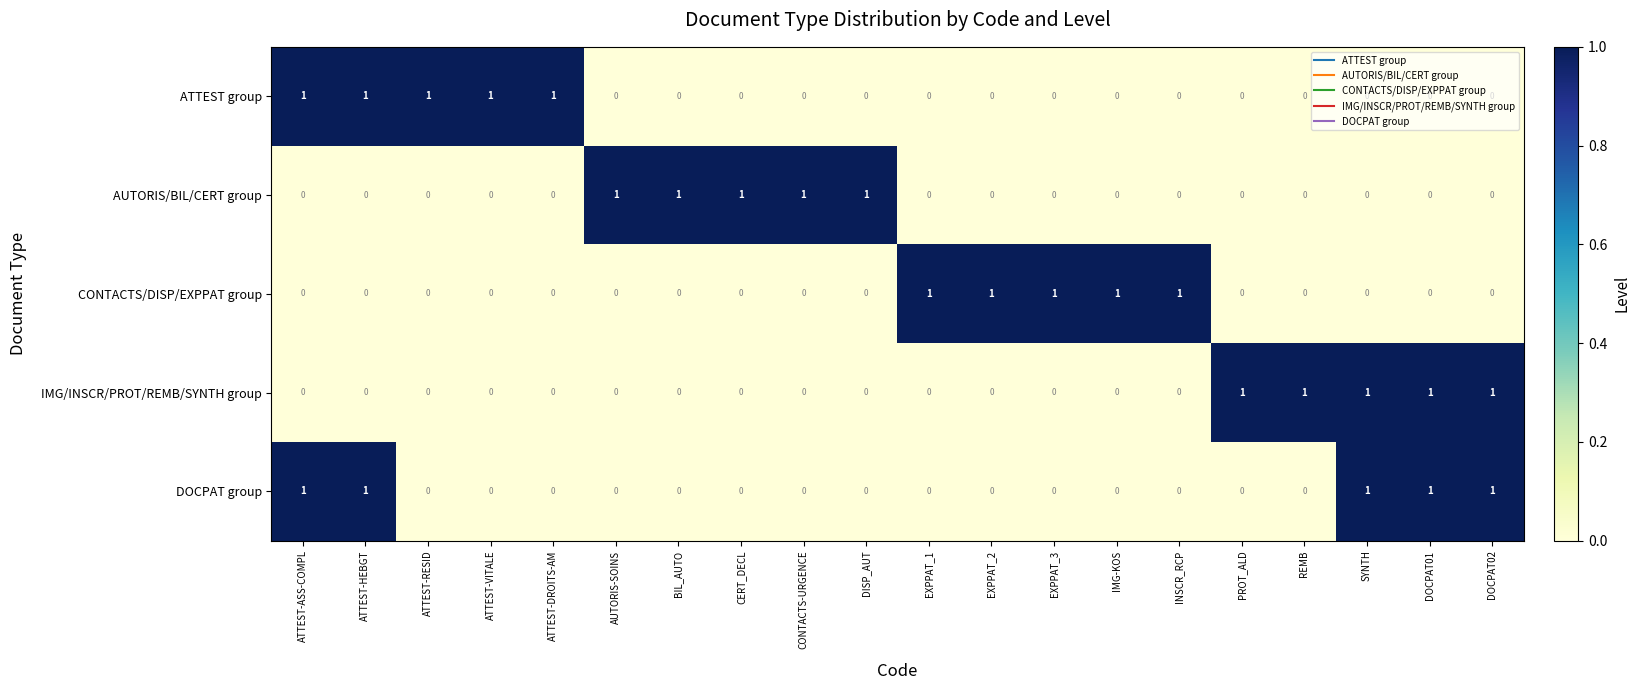

Count the DOCPAT group values in the range 0 to 1.

20